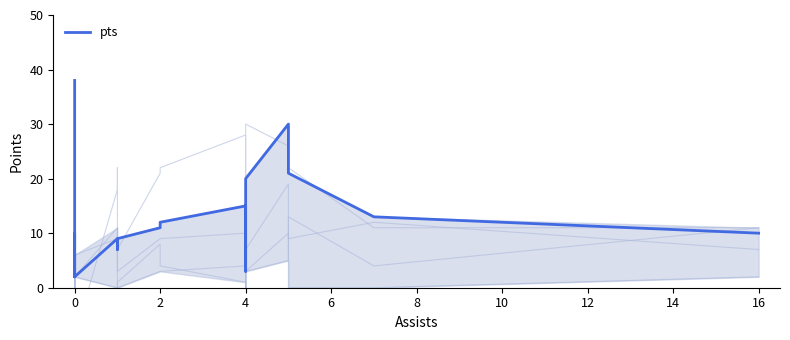

The chart shows a value of 15 at 2. True or false?

False